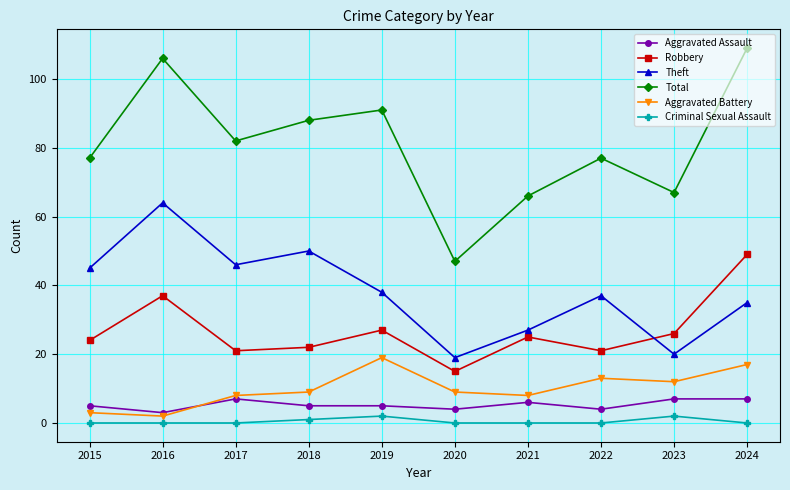

How many interior local peaks does the Theft series have?

3